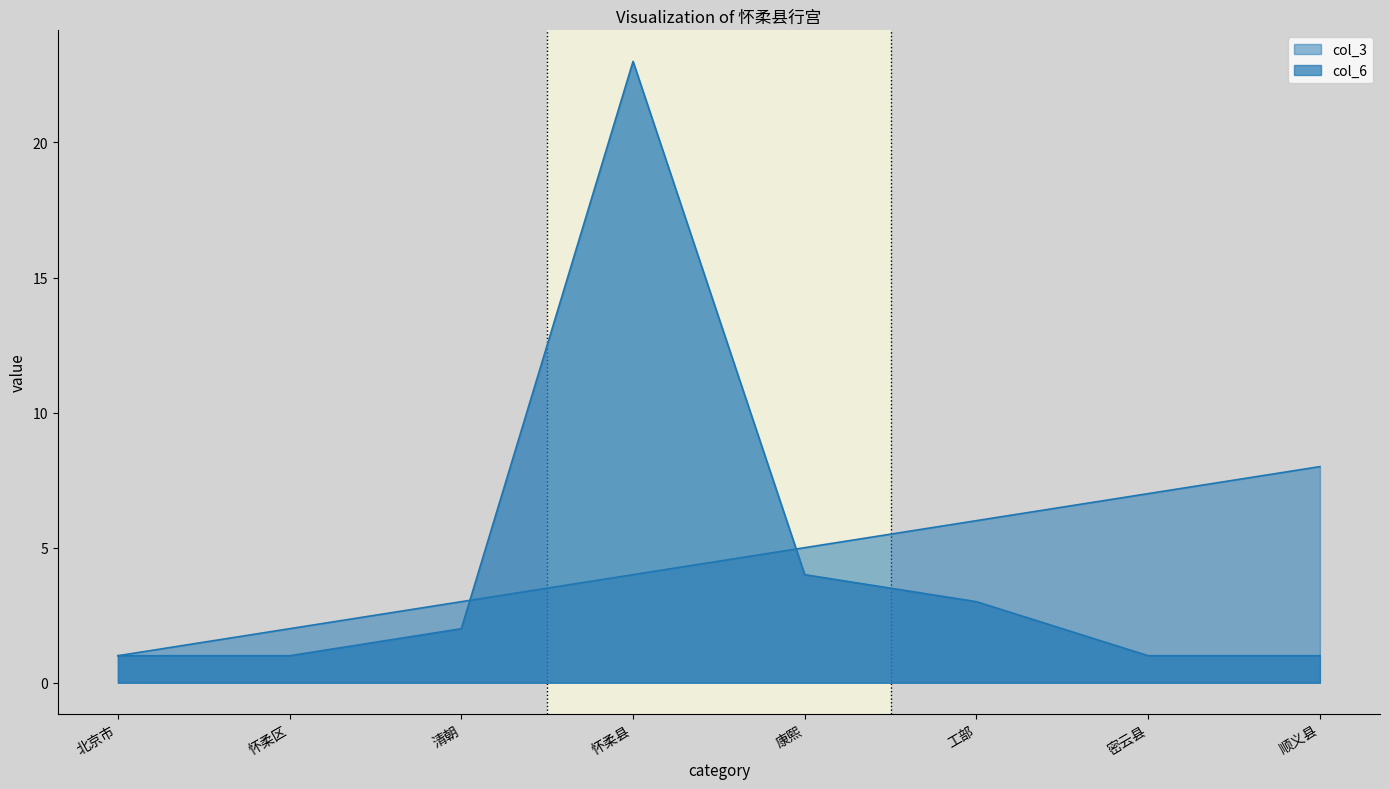

What is the difference between the col_6 values at 怀柔区 and 康熙?

3